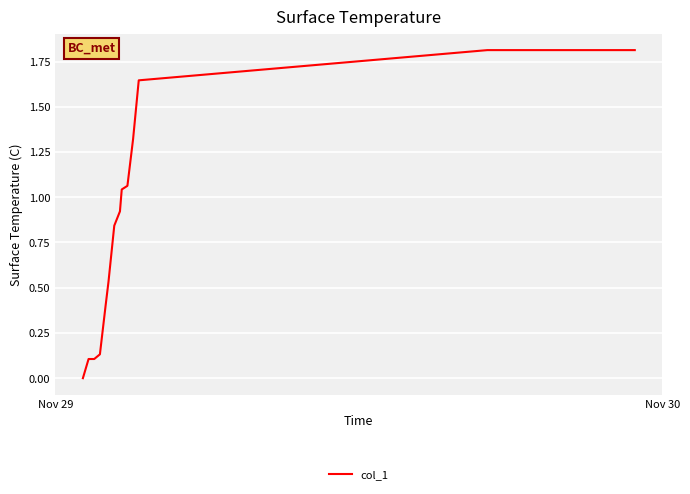

What is the difference between the maximum and minimum values?

1.8